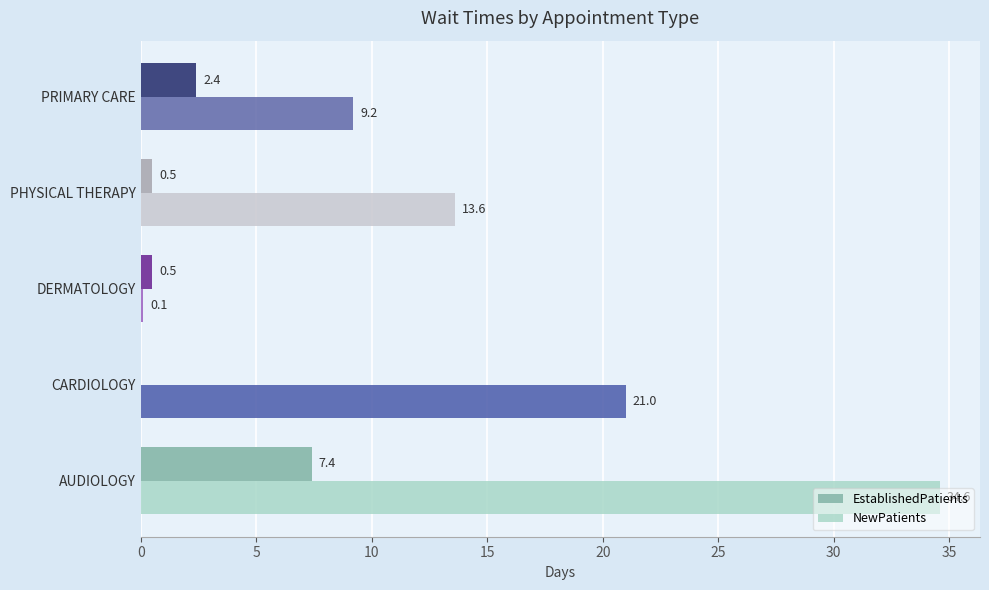

What is the maximum value for NewPatients?

34.6